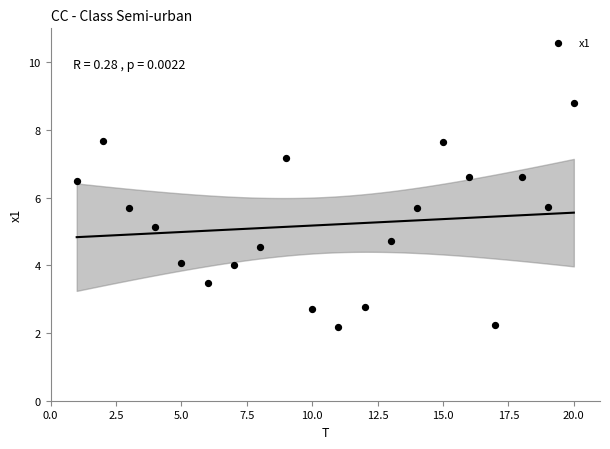

What is the range of Y values (max minus min)?

6.6